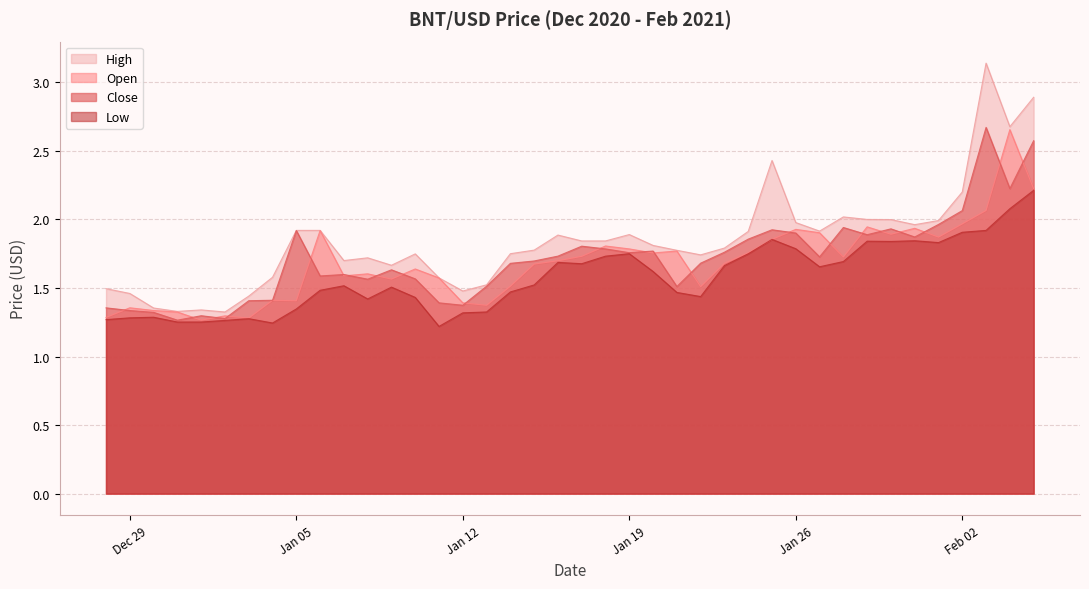

Which series has the largest range (max minus min)?

High